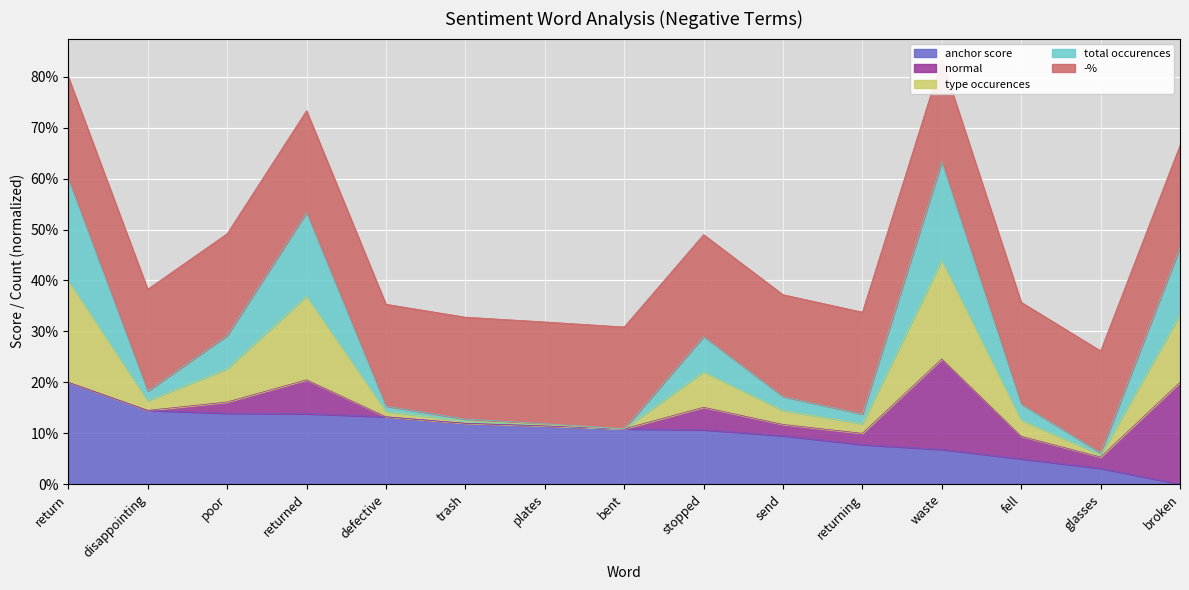

At which category is the sum across all series the highest?

return